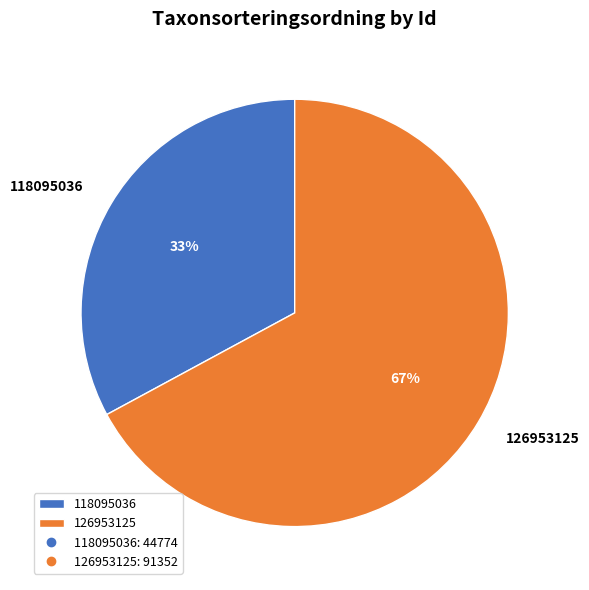

Do 118095036 and 126953125 together represent more than half of the pie?

Yes